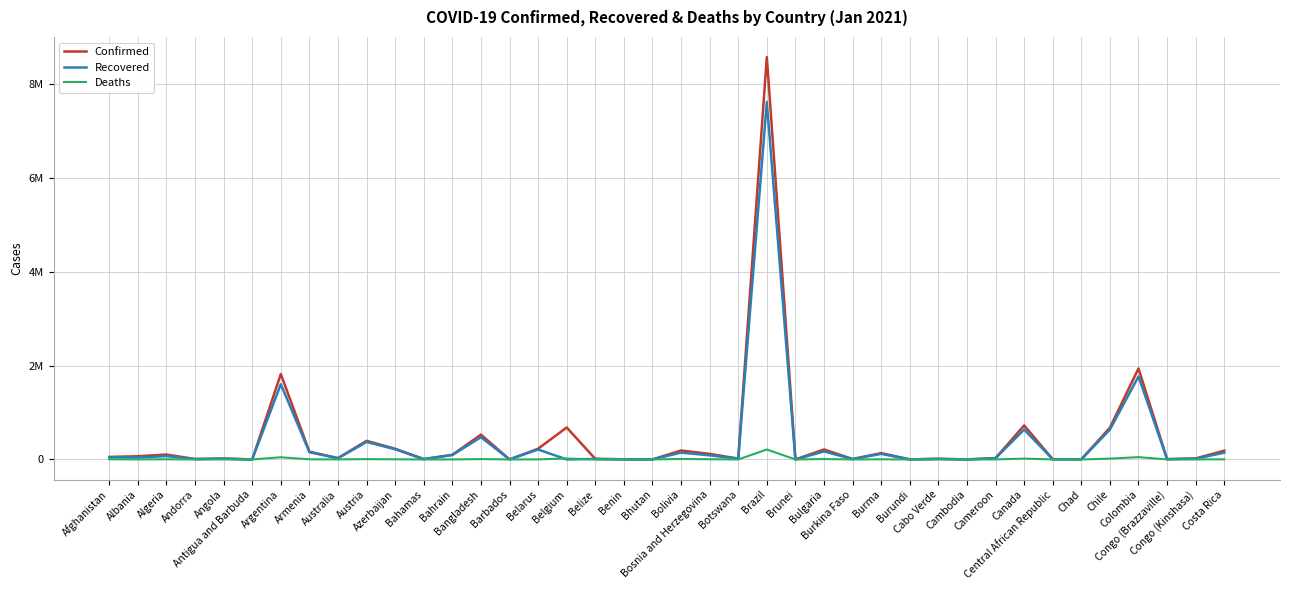

The value of Confirmed at Bosnia and Herzegovina is 26780. True or false?

False